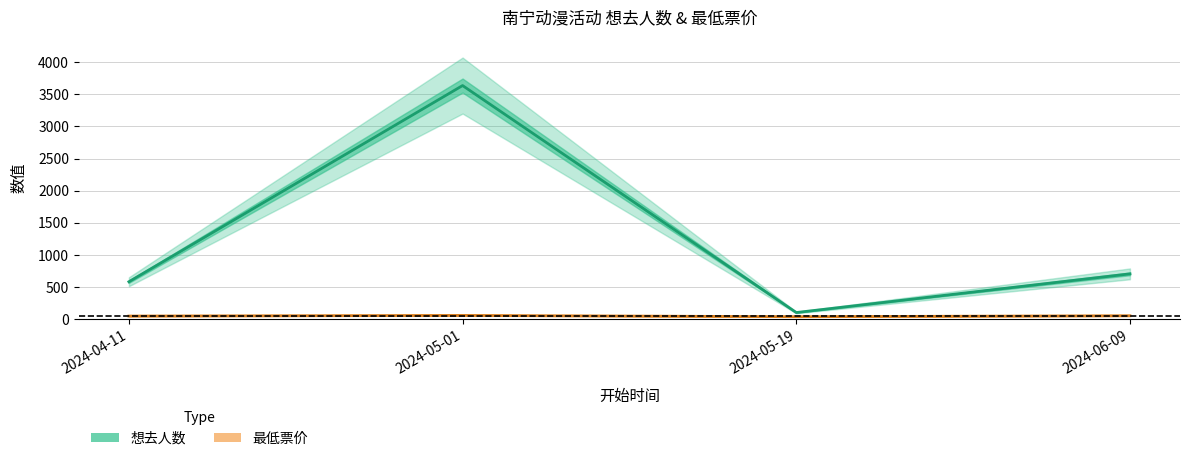

What is the value of the 最低票价 point at the 2nd from the left?

55